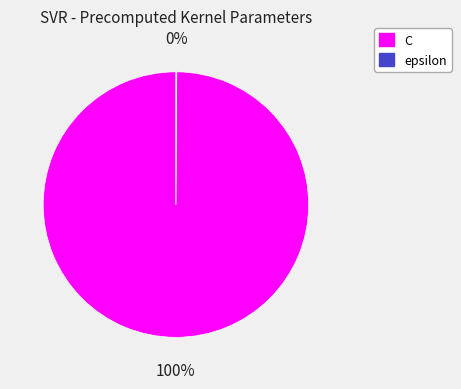

Does C account for over 50% of the chart?

Yes